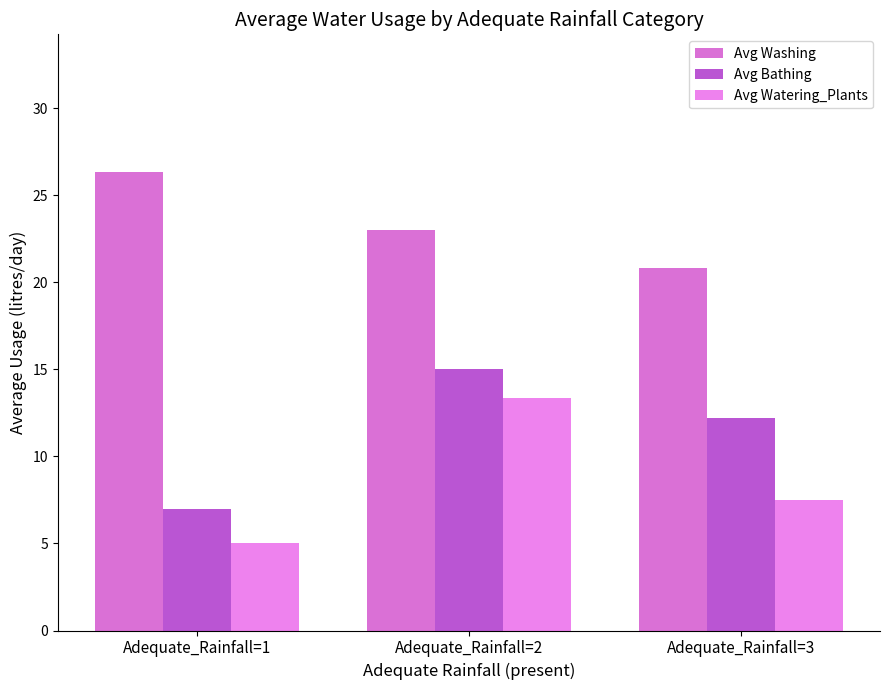

At which category is the sum across all series the highest?

Adequate_Rainfall=2